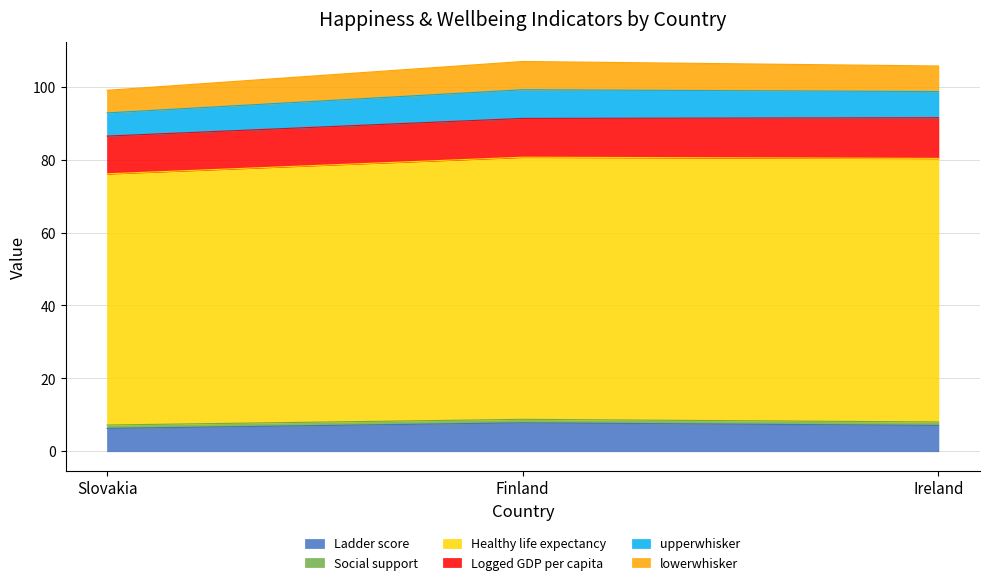

Which category has the highest value in the Healthy life expectancy series?

Ireland